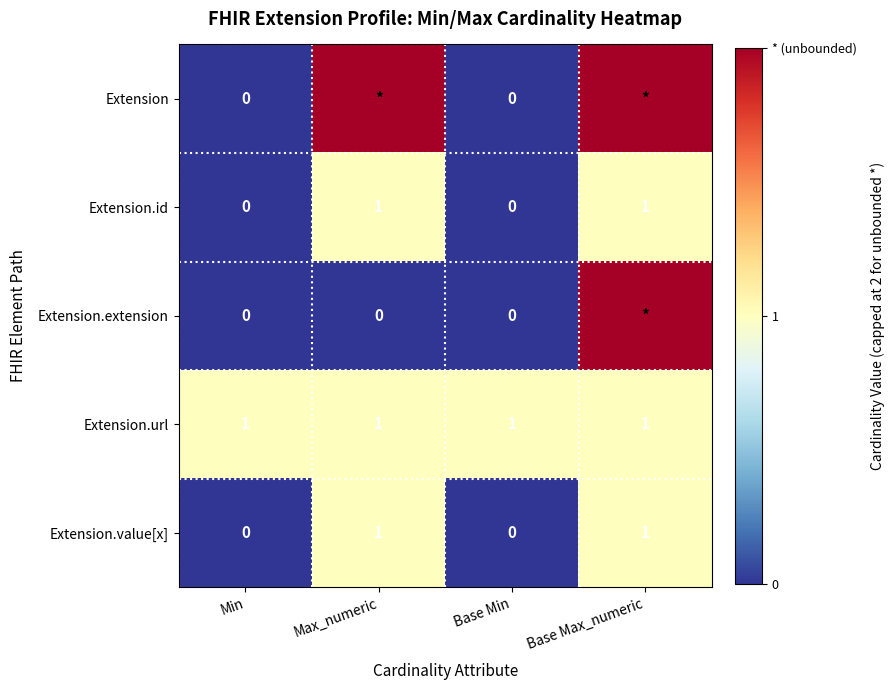

The value of Extension.value[x] at Max_numeric is 1. True or false?

True